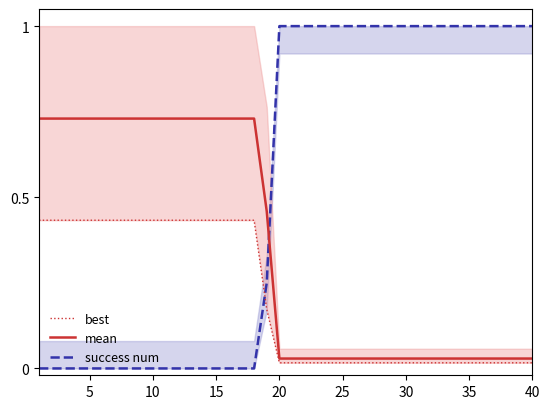

List the series in order of their overall mean, lowest first.

best, mean, success num